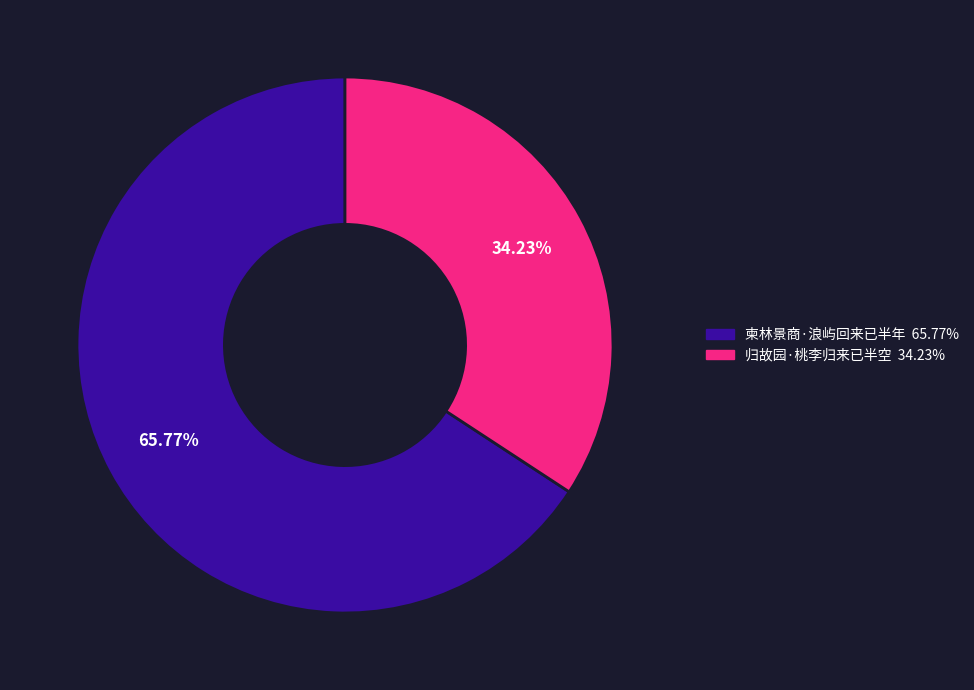

Does any single category account for the majority?

Yes